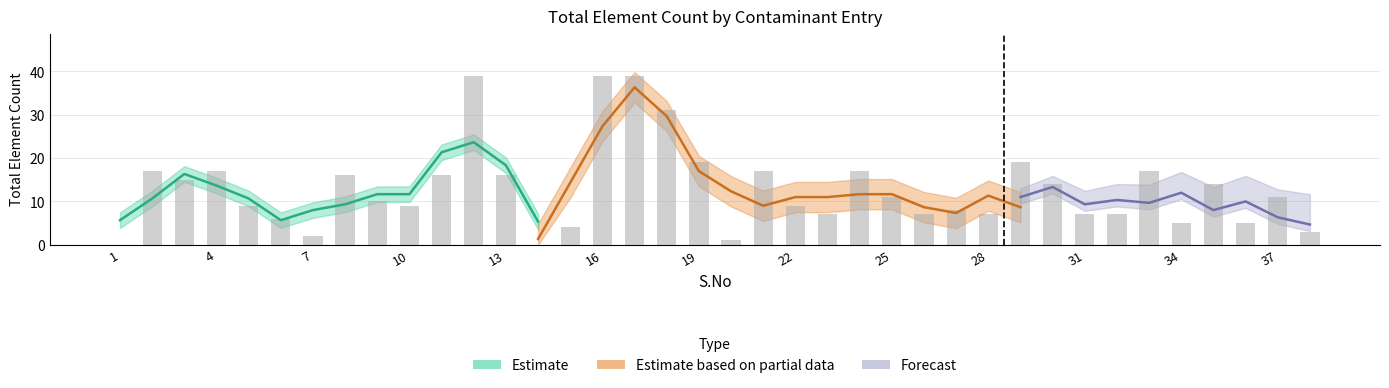

Reading left to right, list all the values displayed in this chart.

0	17	15	17	9	6	2	16	10	9	16	39	16	0	4	39	39	31	19	1	17	9	7	17	11	7	8	7	19	14	7	7	17	5	14	5	11	3